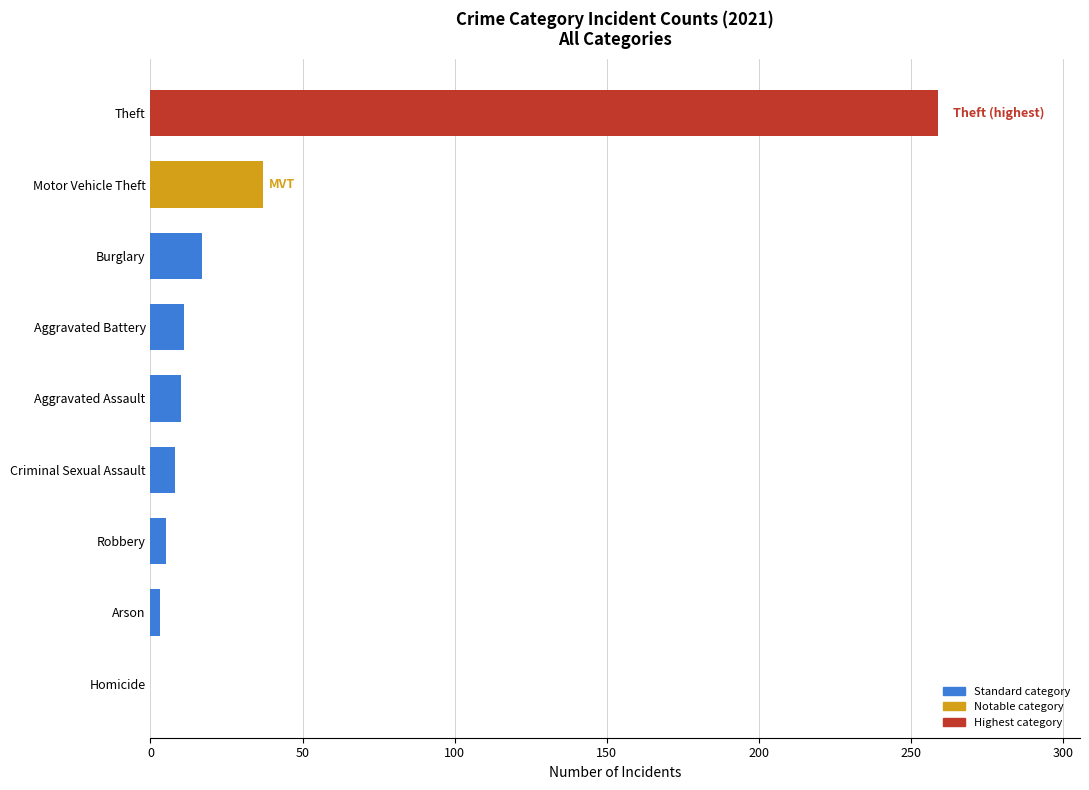

Approximately how many times larger is the value at Aggravated Assault compared to Burglary?

0.6